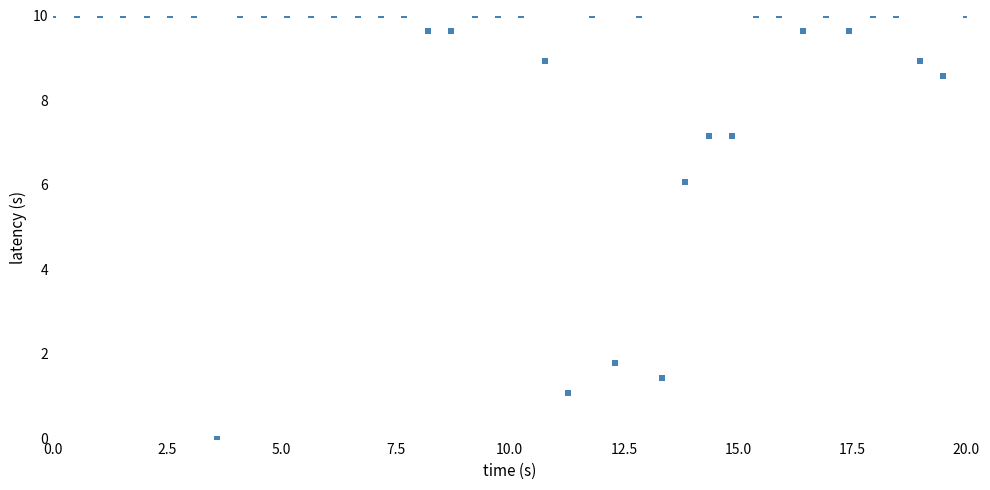

What Y value in the scatter plot is closest to 5?

6.1